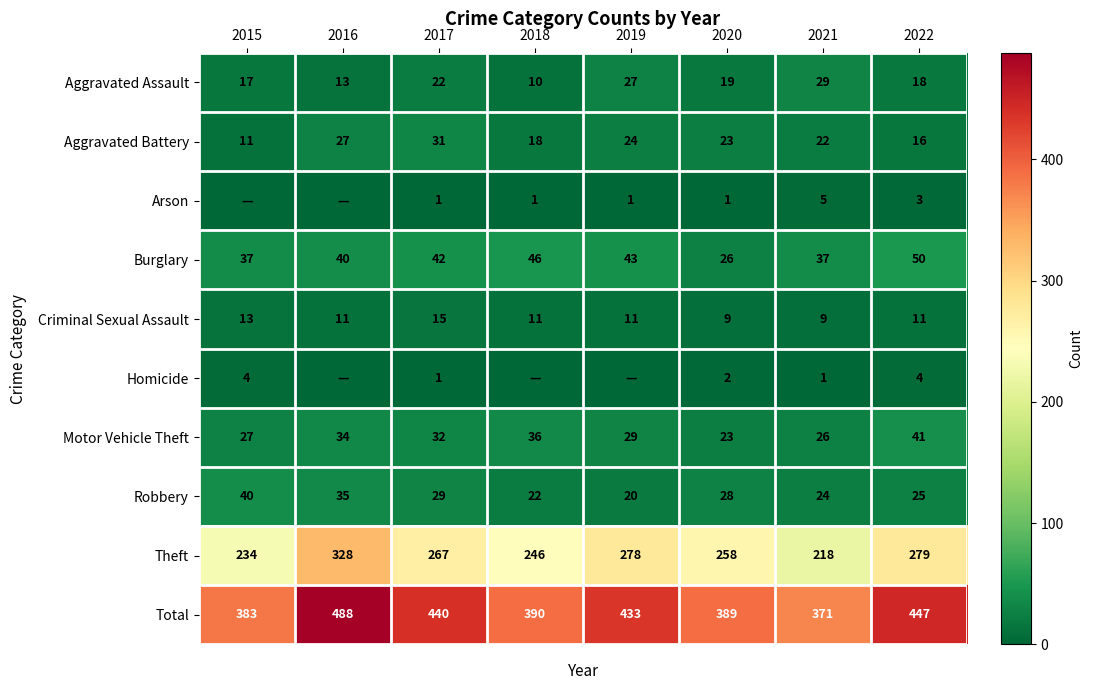

What is the difference between the highest and lowest values at 2020?

388